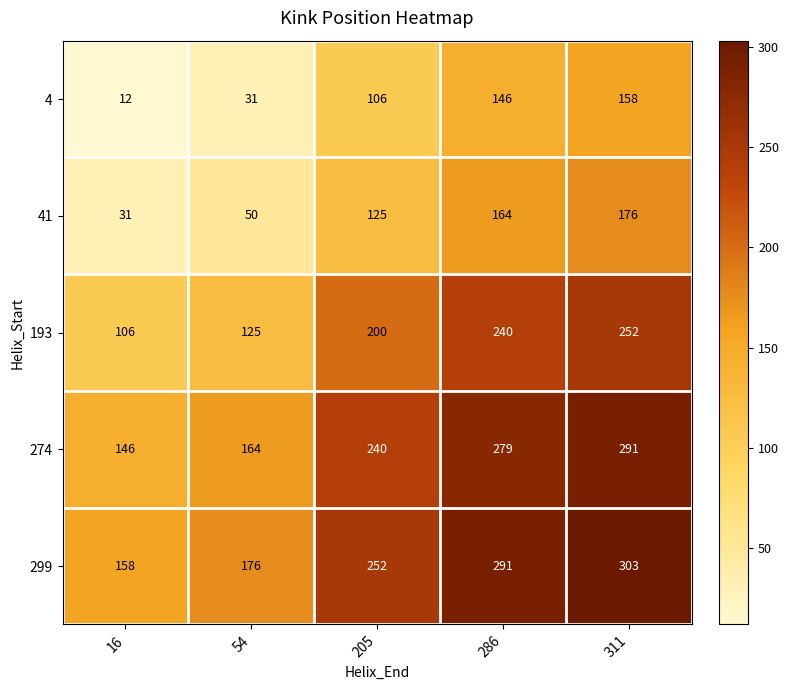

What is the difference between the 41 values at 311 and 286?

12